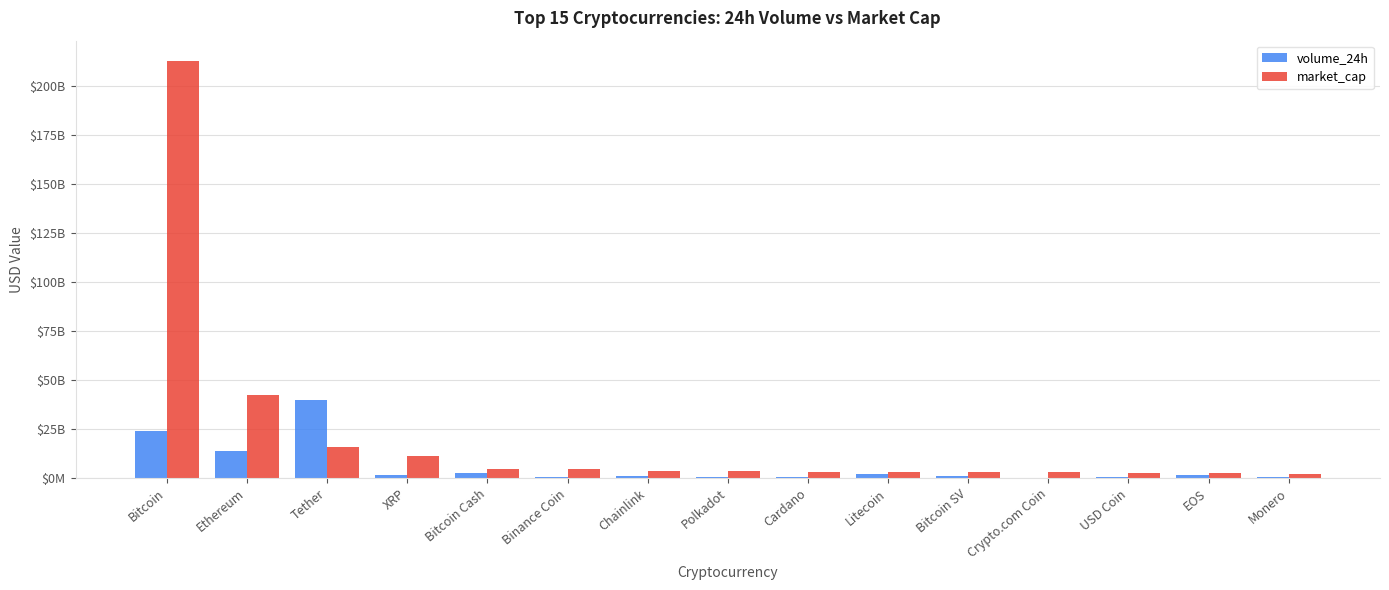

What is the value of the market_cap bar at the 14th from the left?

2436995553.3